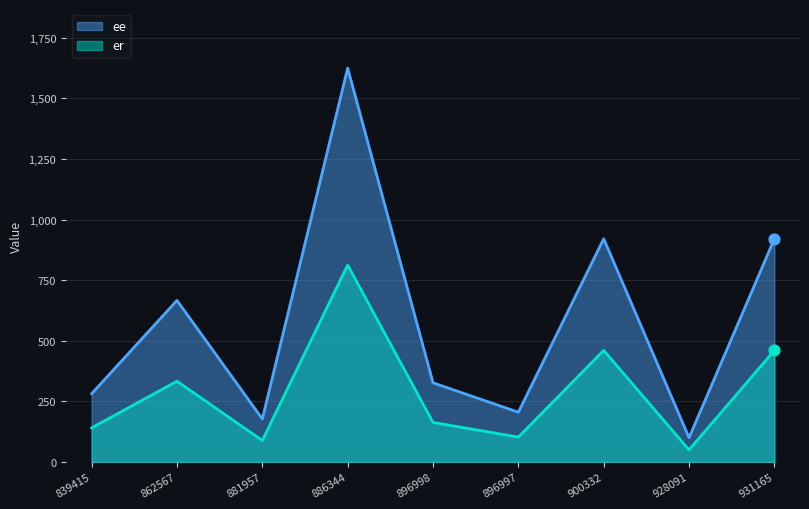

At how many categories does at least one series exceed 1136?

1